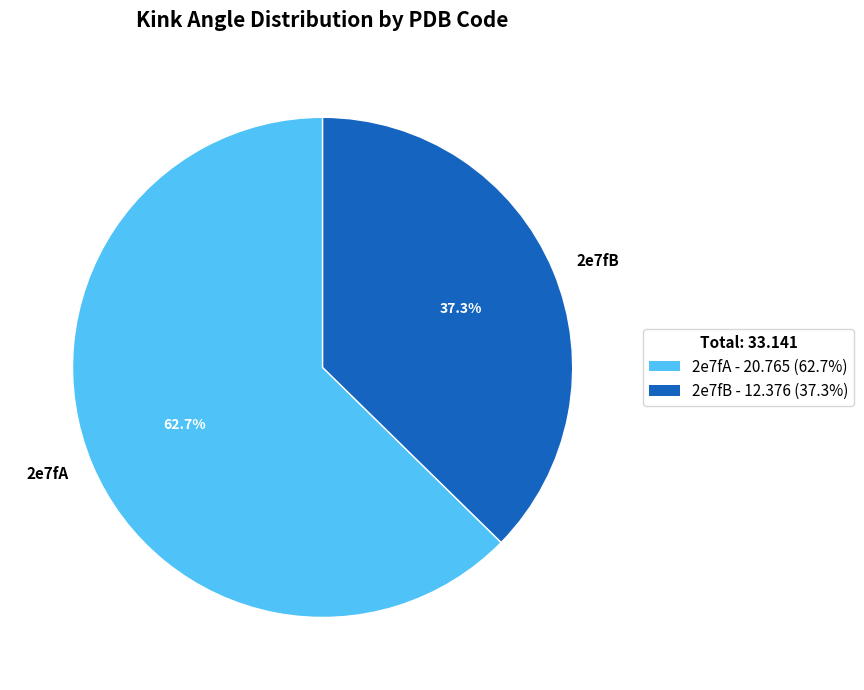

Rank the categories by value from highest to lowest.

2e7fA, 2e7fB